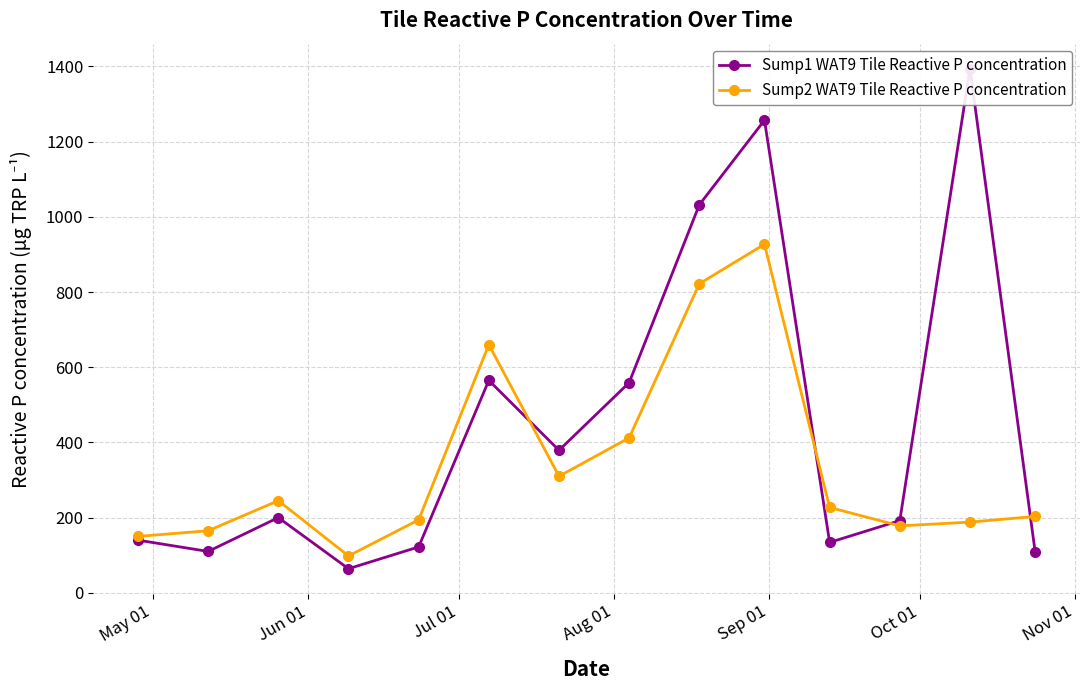

How many times do Sump2 WAT9 Tile Reactive P concentration and Sump1 WAT9 Tile Reactive P concentration cross each other?

4